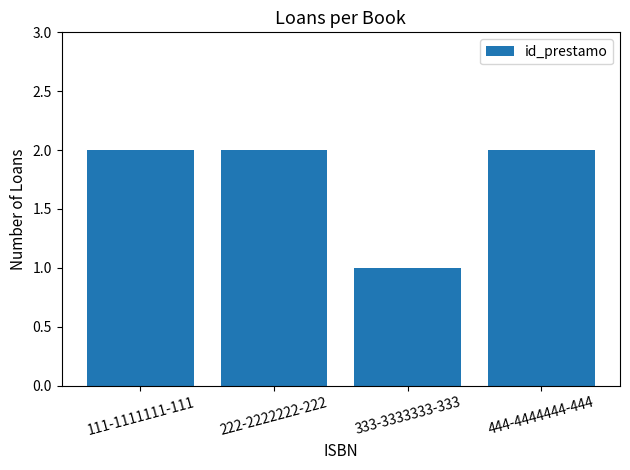

Where is the data nearest to the value 1?

333-3333333-333